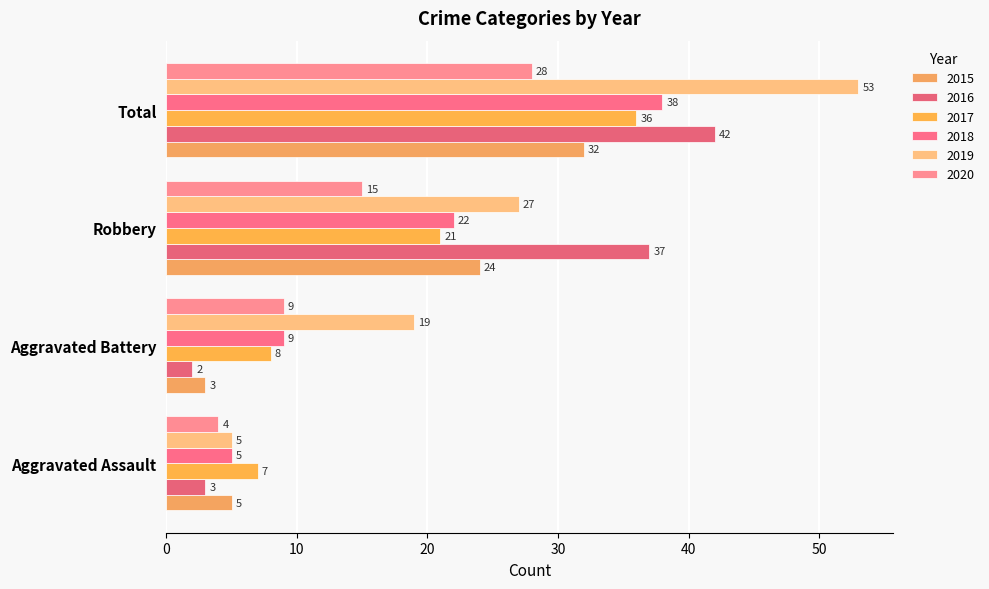

What is the total value across all series at Aggravated Assault?

29